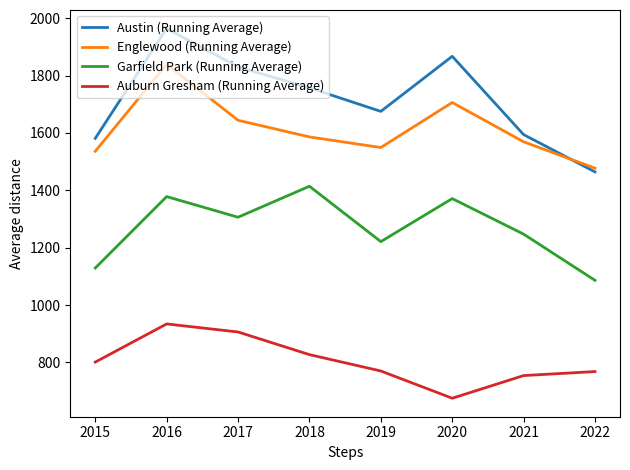

How many interior local valleys does the Garfield Park (Running Average) series have?

2